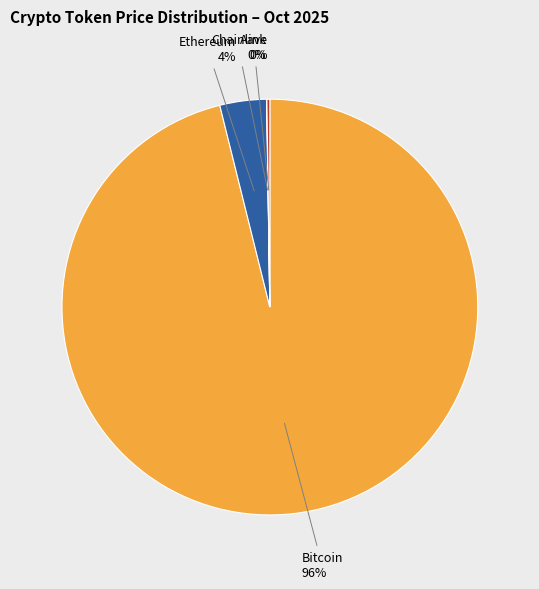

Is there any slice that represents more than half of the pie?

Yes